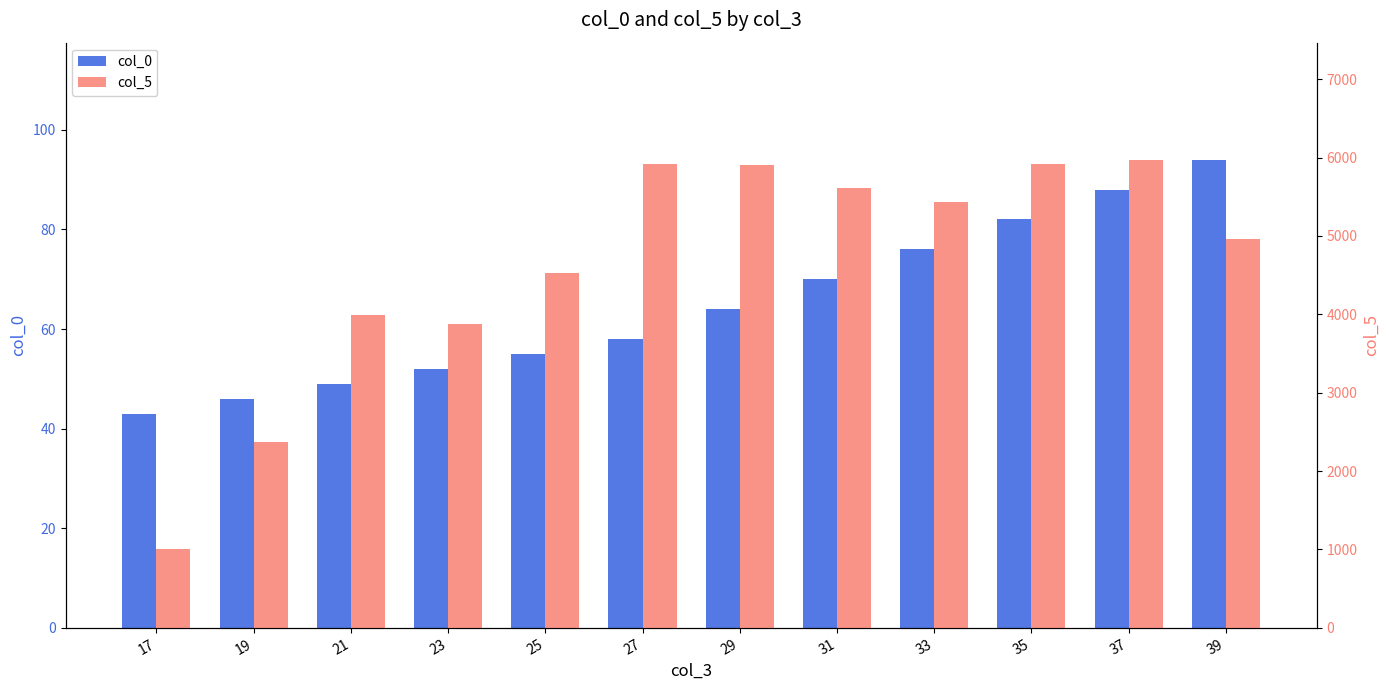

What is the difference between the highest and lowest values at 37?

5884.7